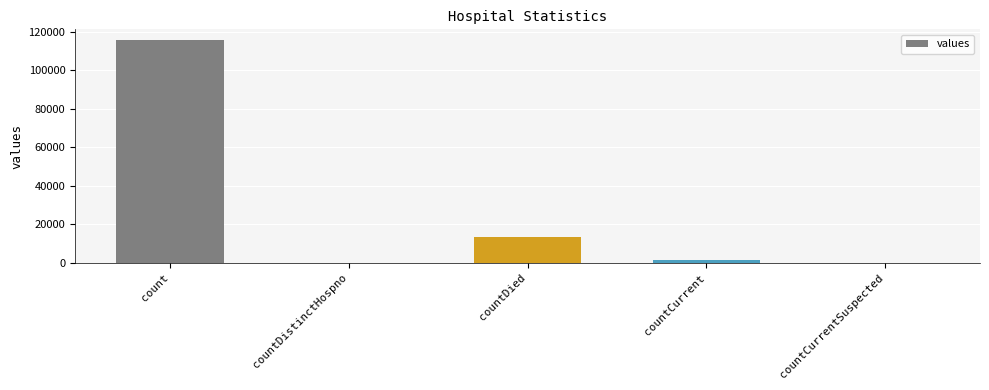

How many categories are shown in the chart?

5